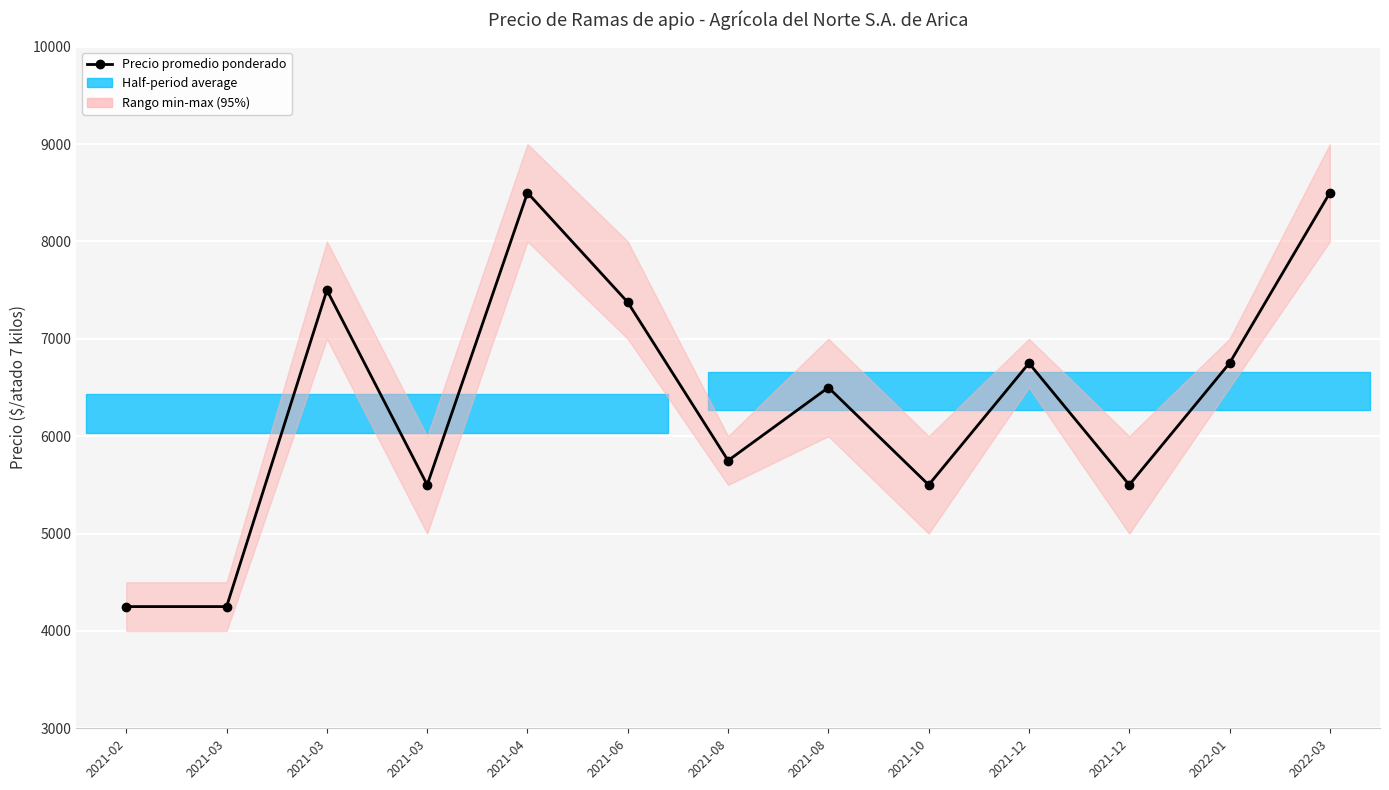

Is this an area chart (filled region under the line)?

No